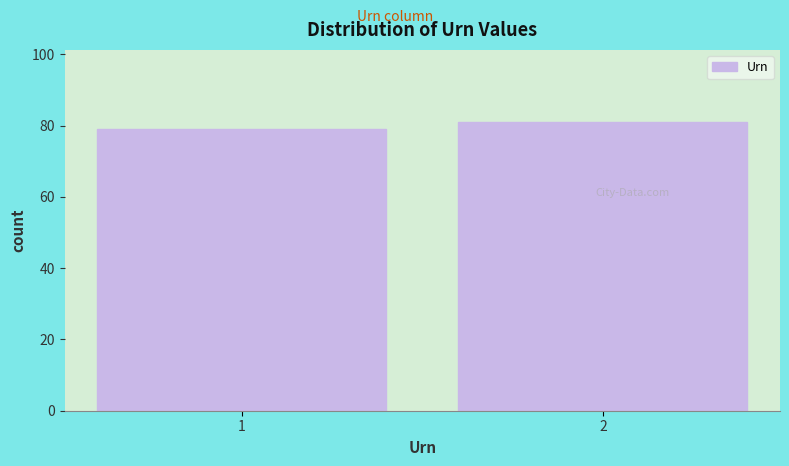

Reading left to right, list all the values displayed in this chart.

1=79	2=81